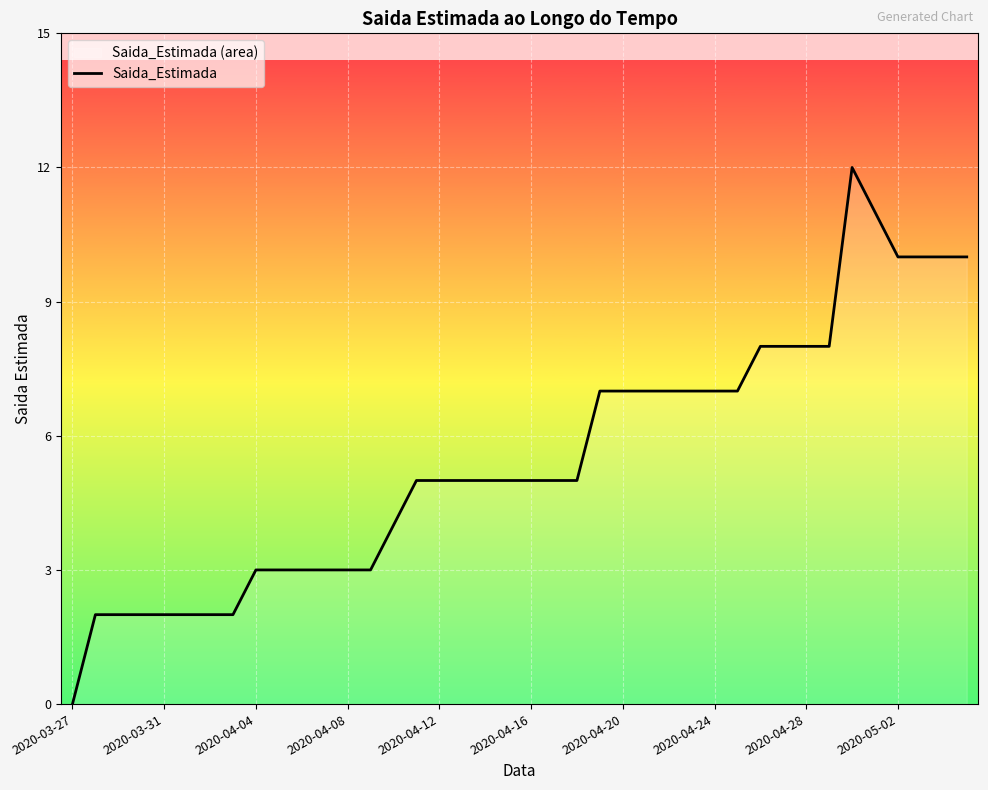

True or false: the data shows 3 at 13.

True